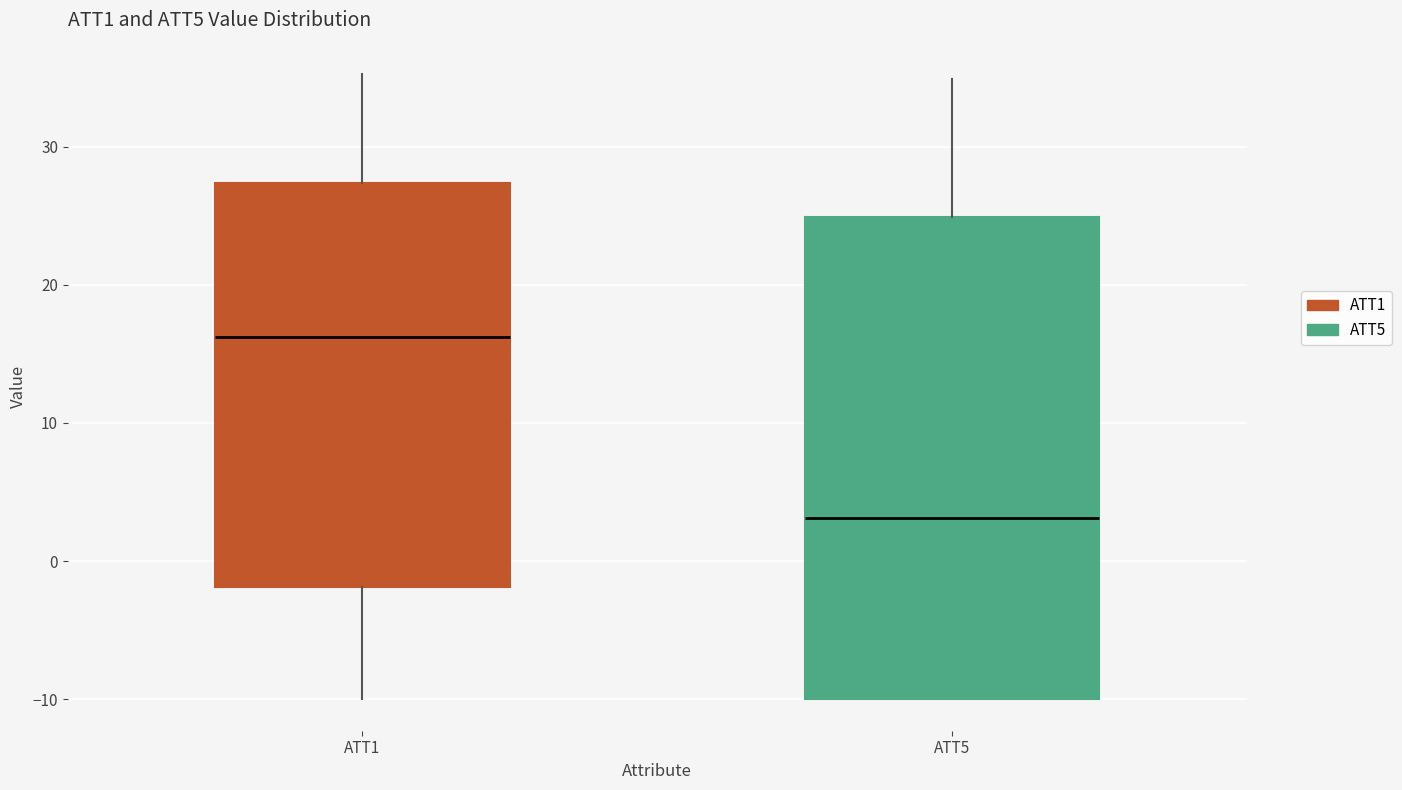

Reading left to right, read every box against the y-axis: the position of its median line, the range the box covers, and the ends of its whiskers. The values are not printed on the chart, so give them approximately, as read against the axis.

ATT1: median 16, box -2 to 27, whiskers -10 to 35
ATT5: median 3, box -10 to 25, whiskers -10 to 35